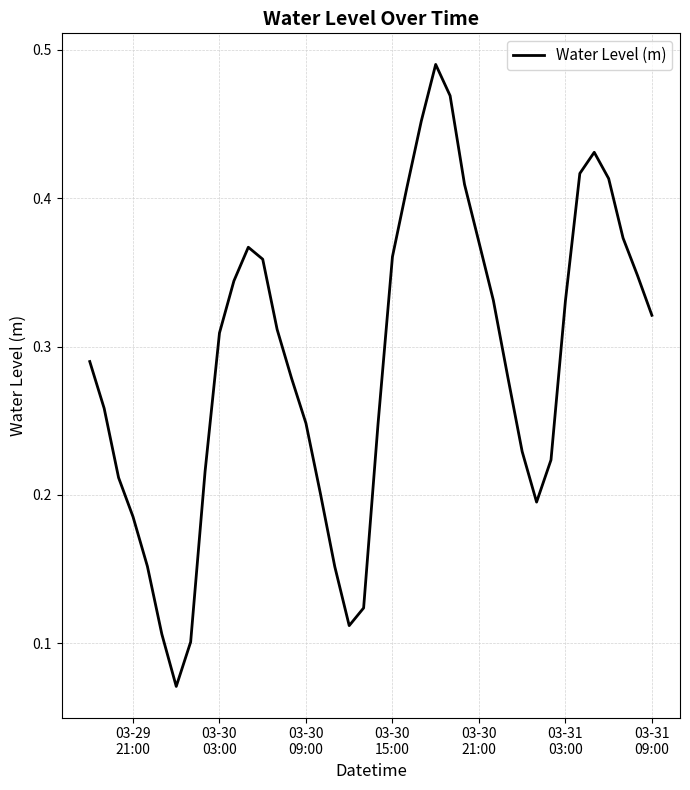

How many interior local peaks (higher than both neighbors) does the data have?

3